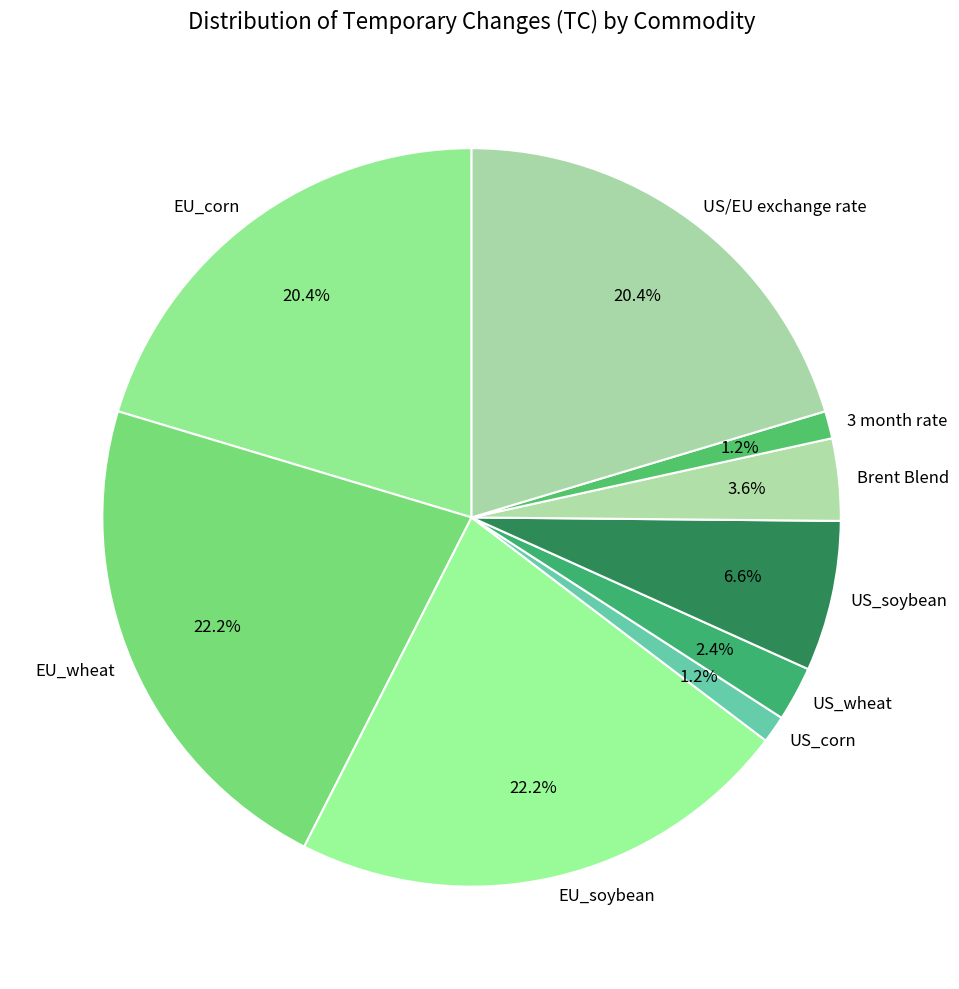

What is the ratio of the value at US/EU exchange rate to the value at US_corn?

17.0